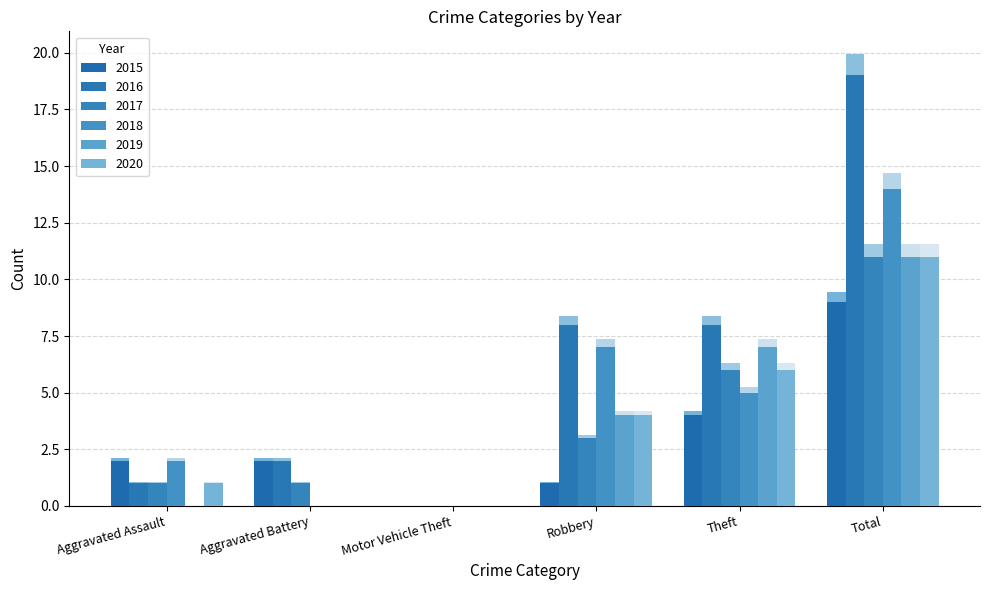

How many values in 2019 are above zero?

3